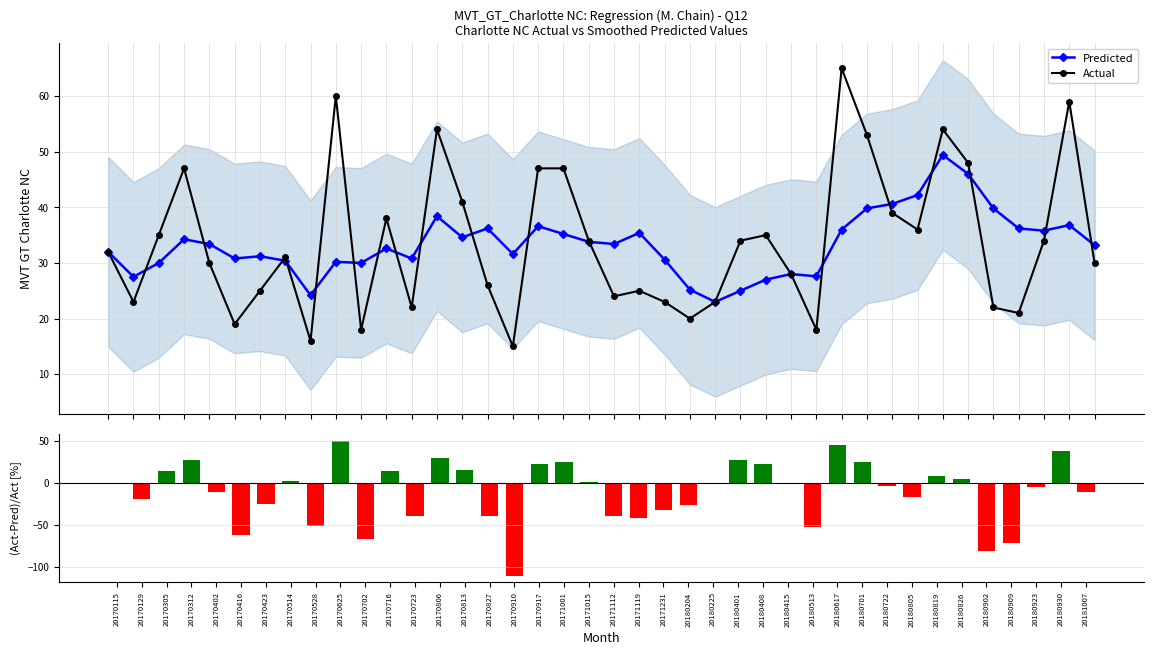

Are the bars horizontal?

No